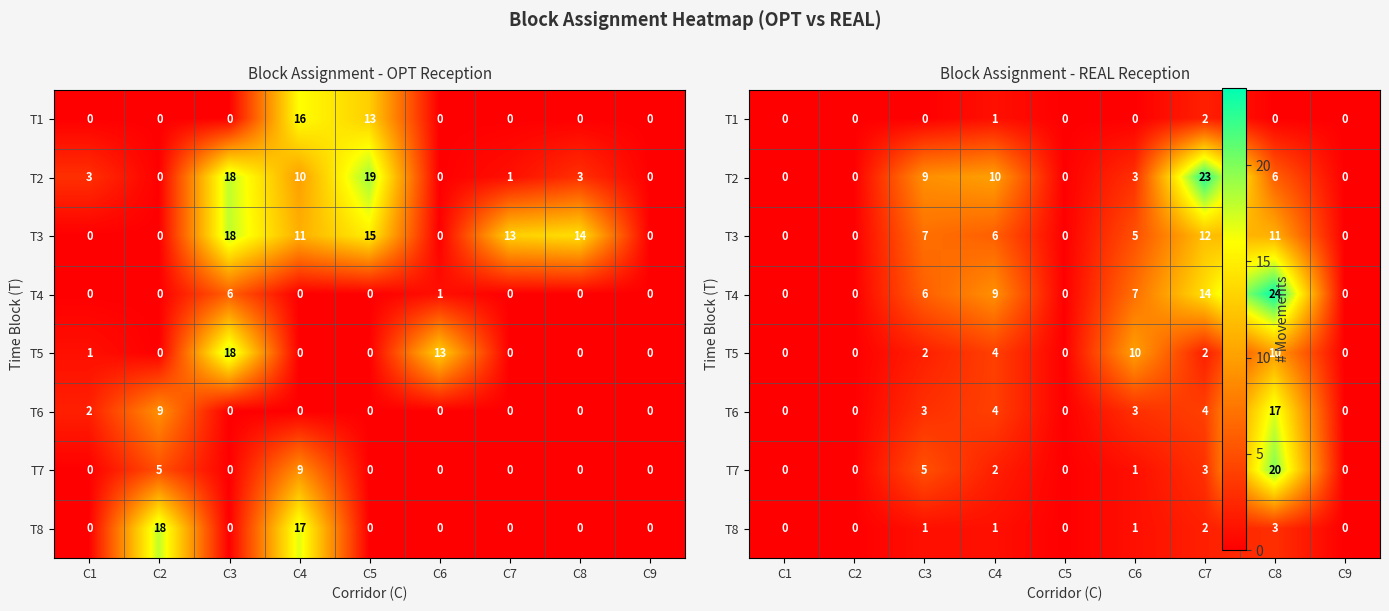

What is the difference between the highest and lowest values at C8?

24